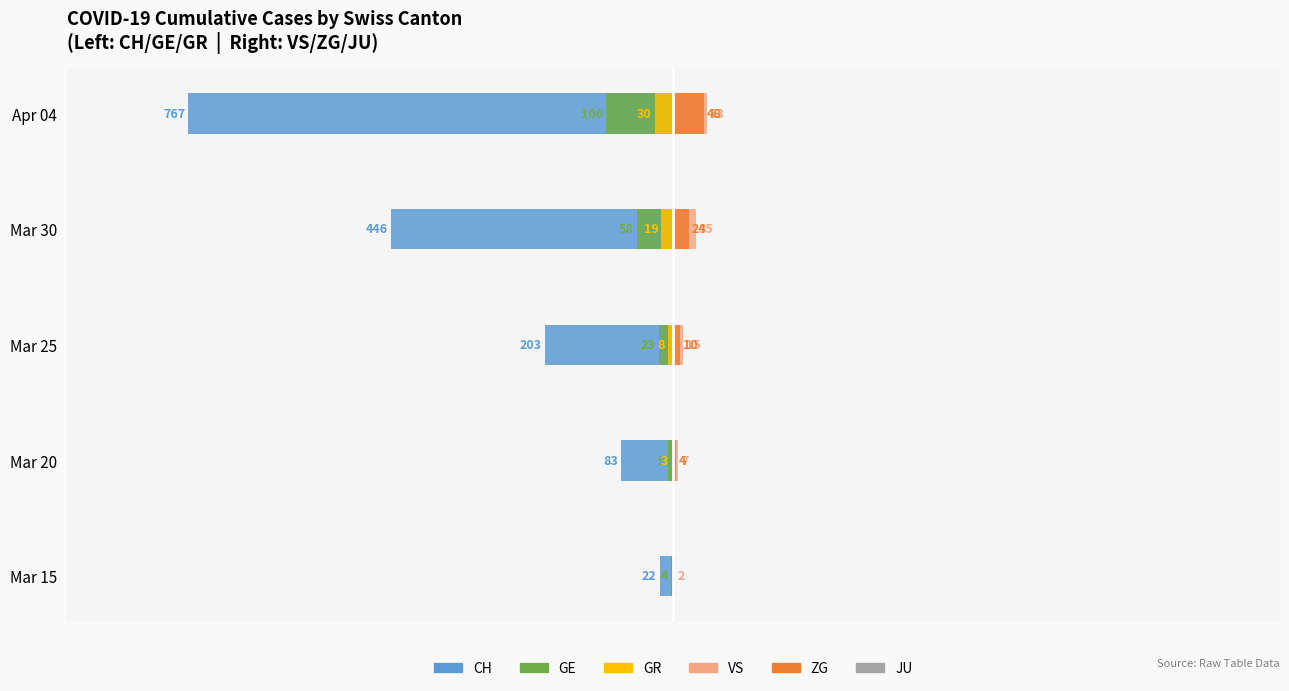

Count the number of data series in this chart.

6